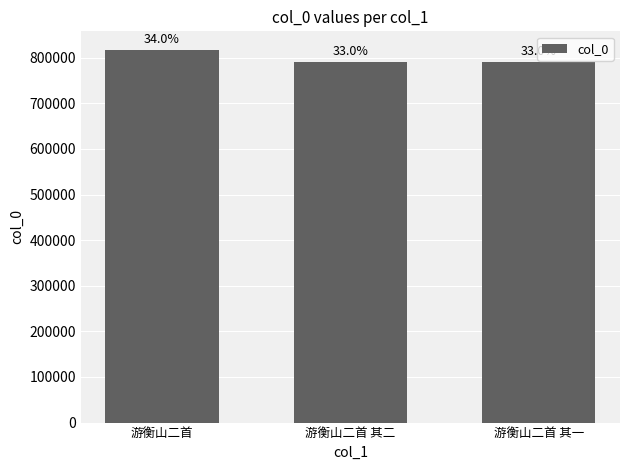

What is the value of the 3rd bar from the left?

791811